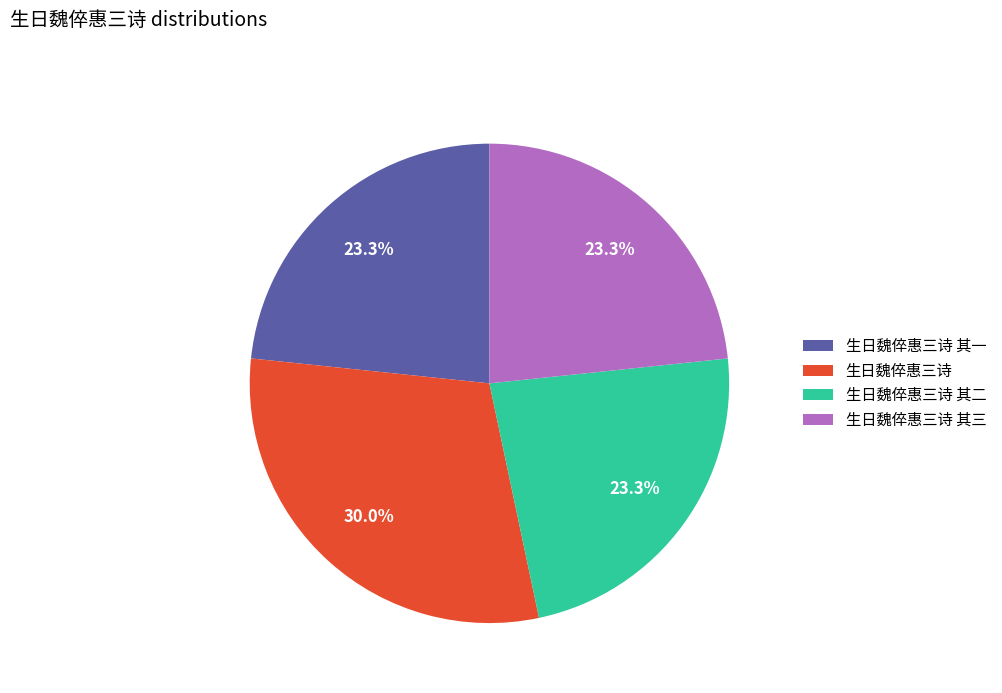

Which category has the biggest portion of the pie?

生日魏倅惠三诗